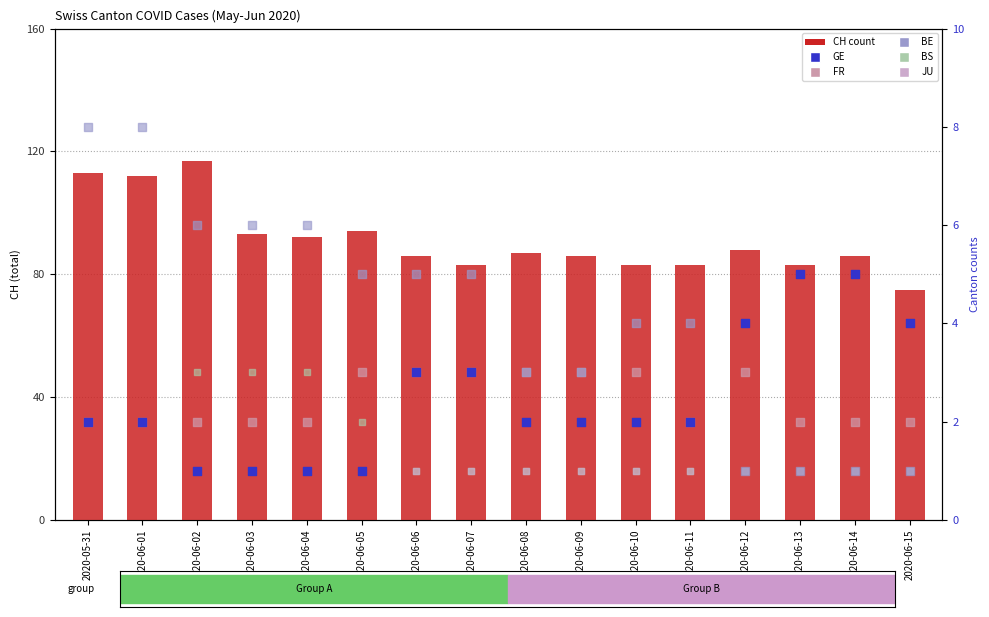

At how many categories does at least one series exceed 60?

16